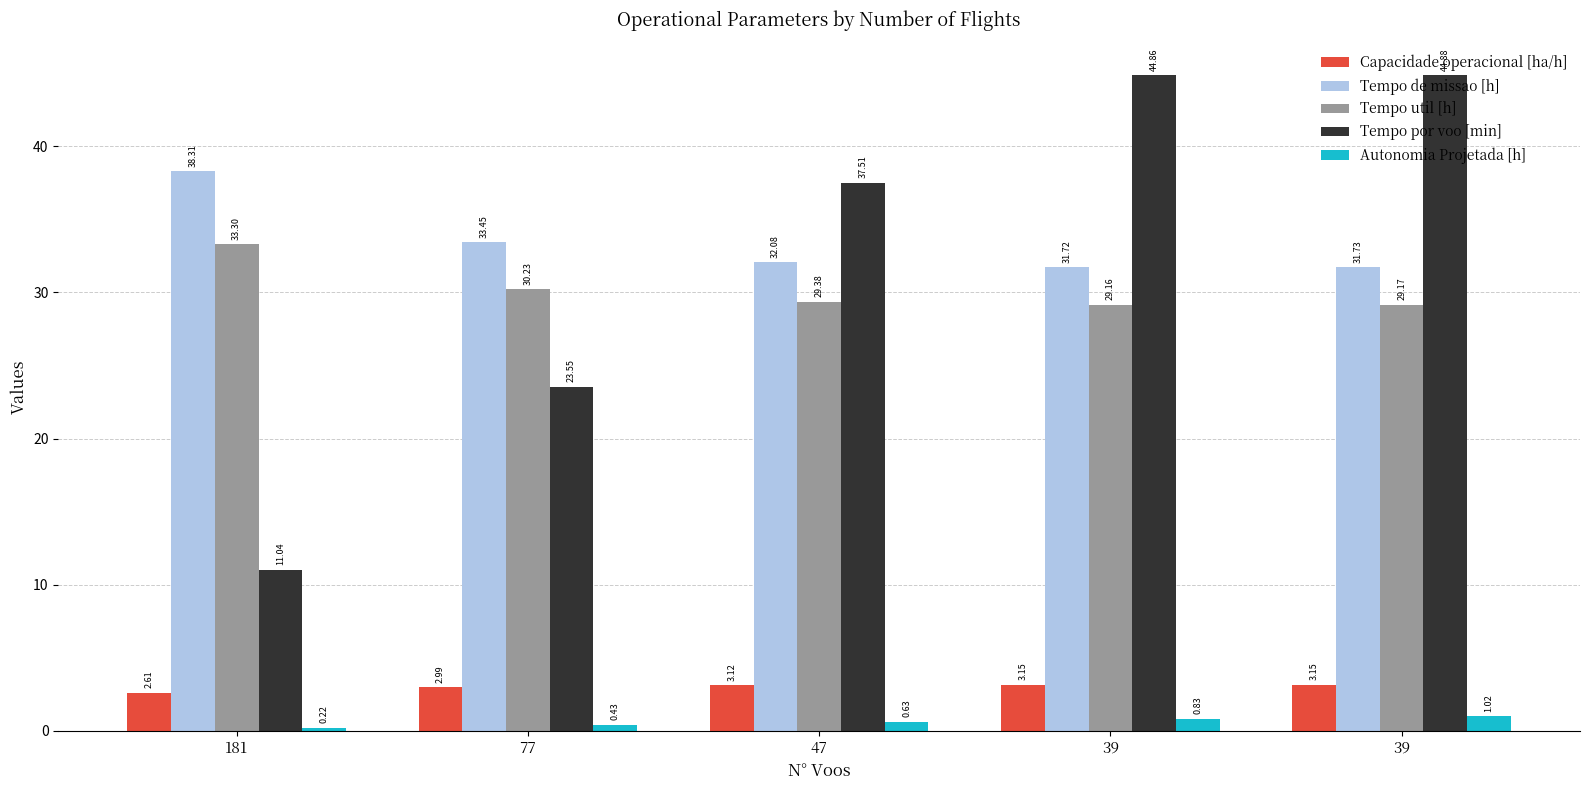

Count the number of categories in the chart.

5